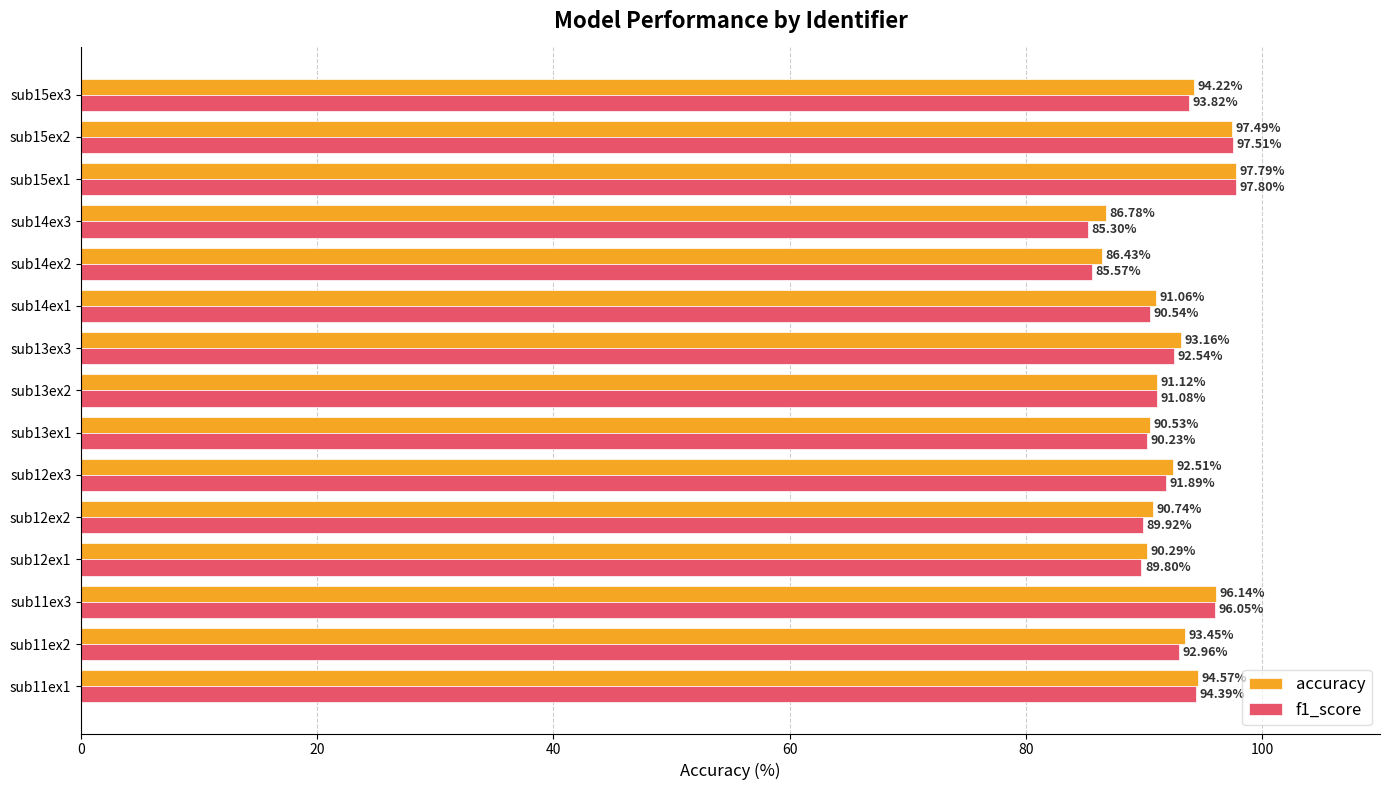

Which category has the highest value in the f1_score series?

sub15ex1